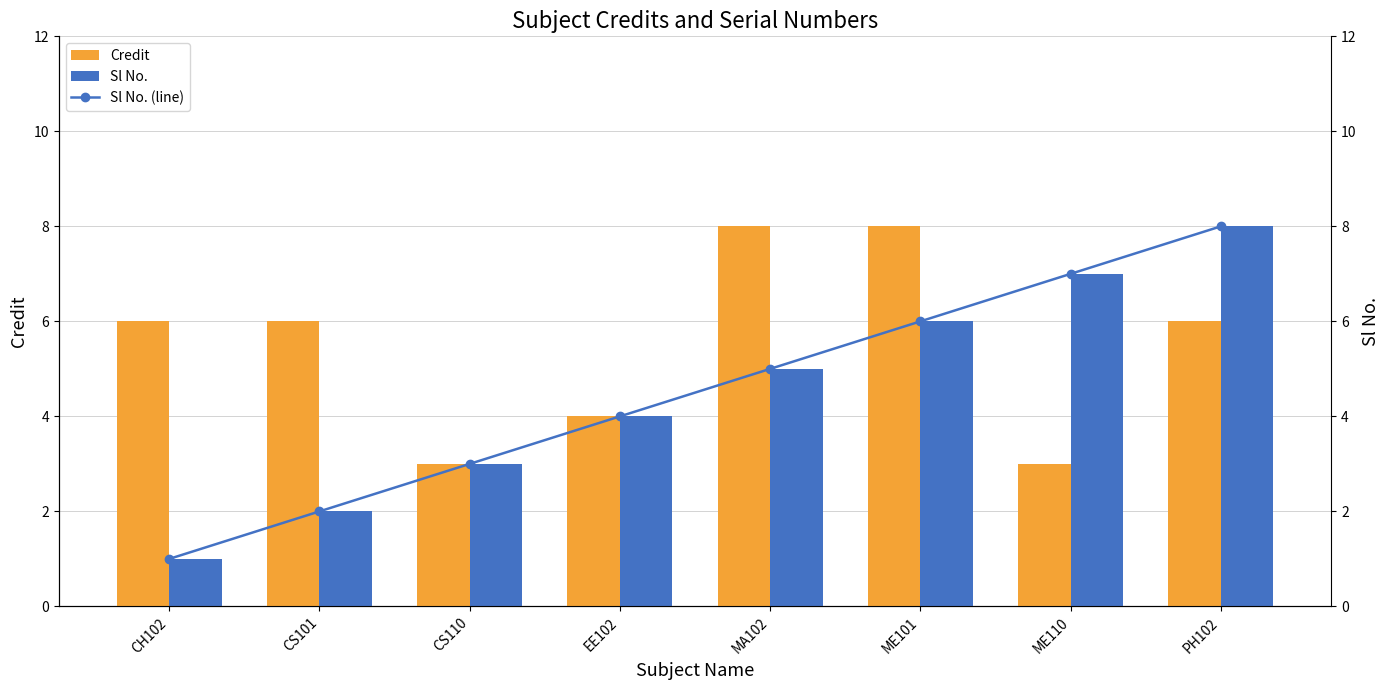

Count the Credit values in the range 4 to 8.

6